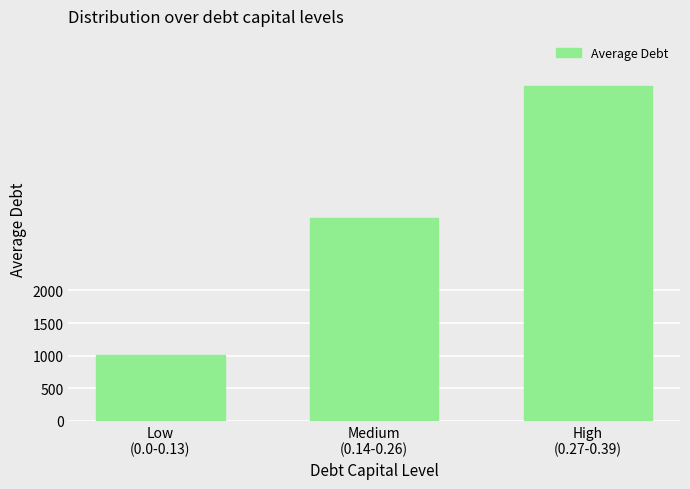

Read the value at Medium
(0.14-0.26).

3114.8